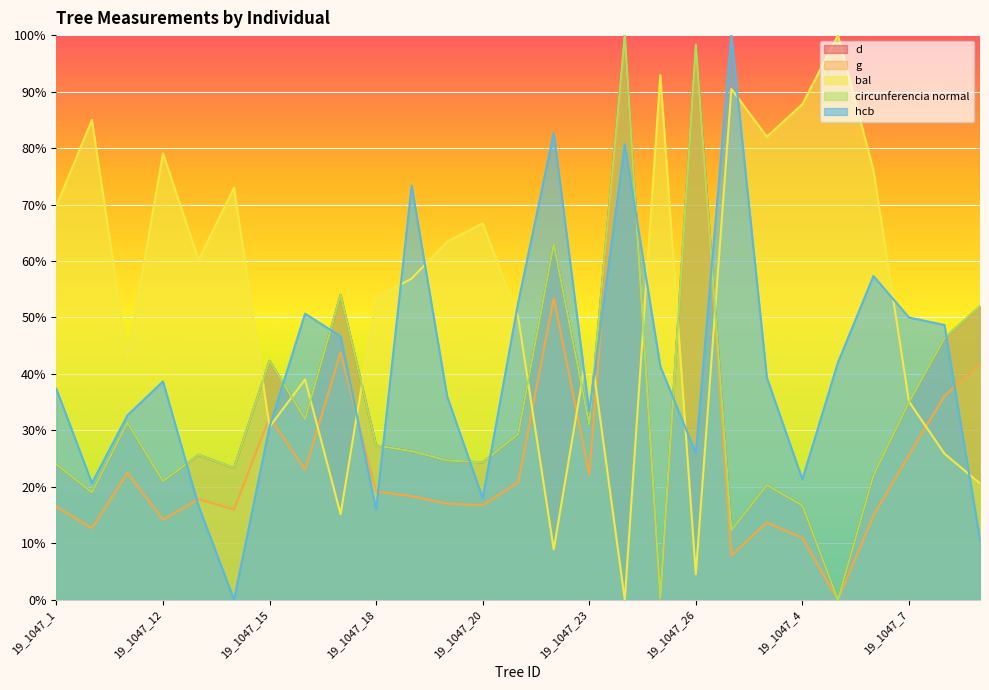

Which series ends up on top after the final intersection of bal and d?

d